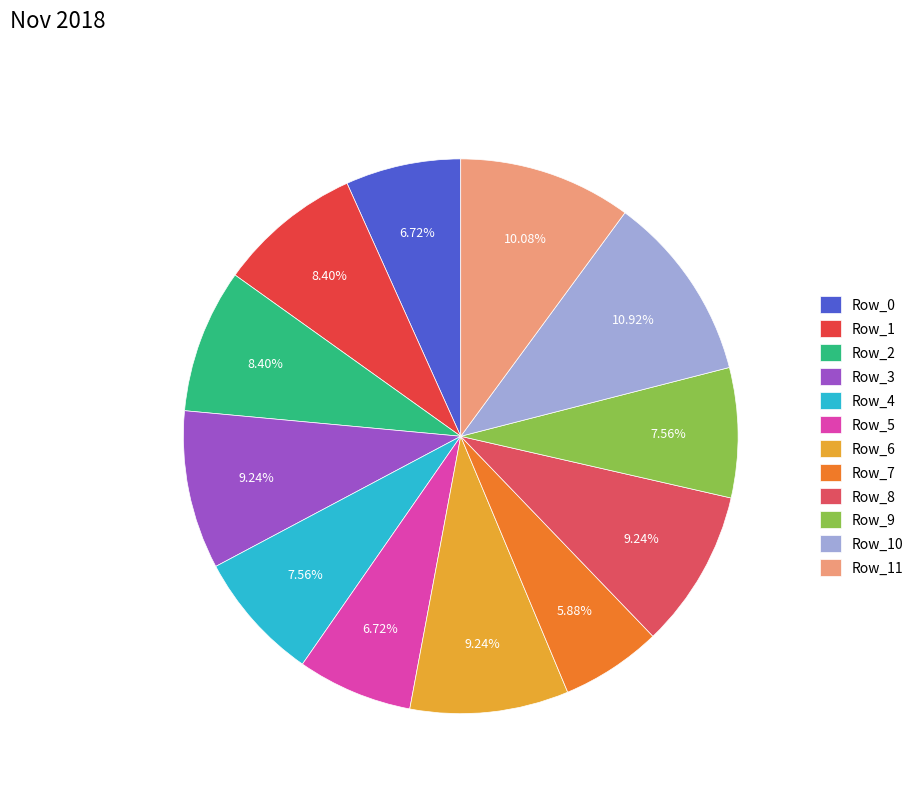

Does Row_3 account for over 50% of the chart?

No